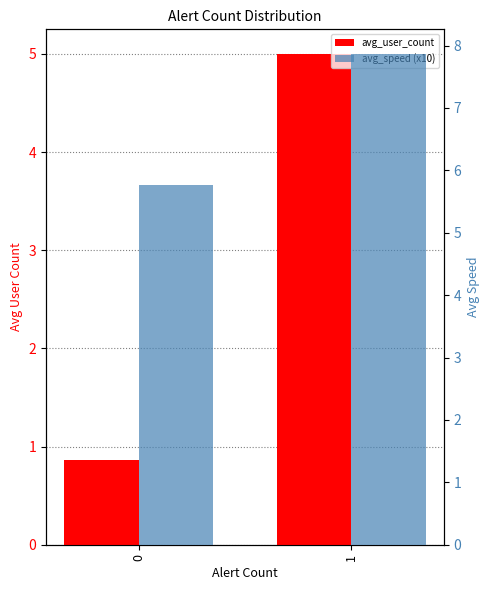

Rank the series by their average value, from lowest to highest.

avg_user_count, avg_speed (x10)